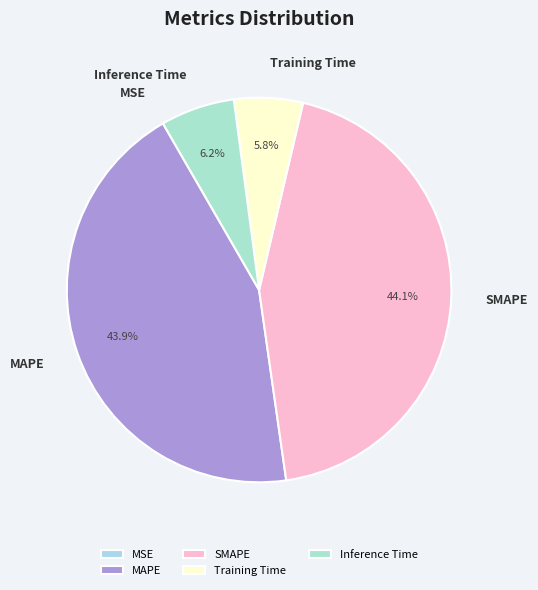

Is there a majority slice in this chart?

No